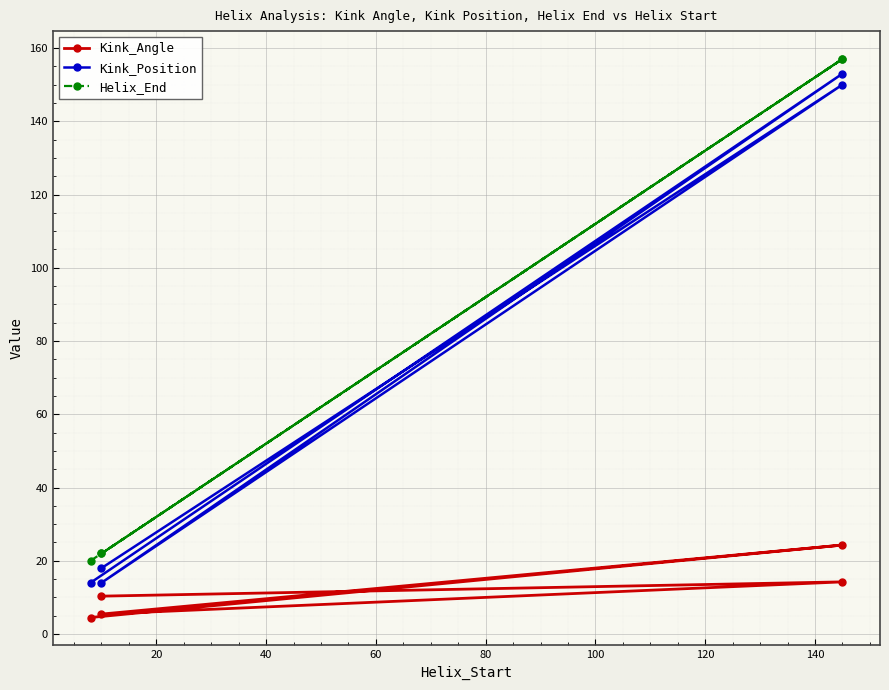

Does the chart display data point markers on the line(s)?

Yes